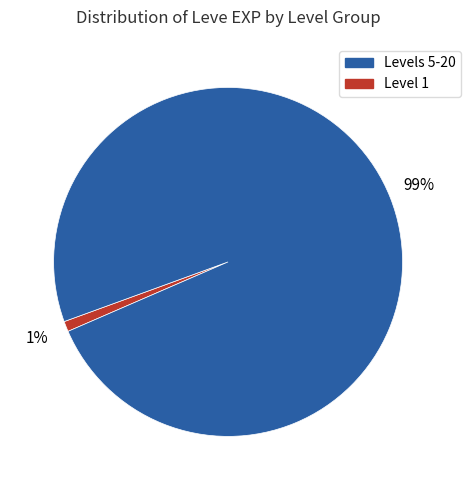

Does any single category account for the majority?

Yes